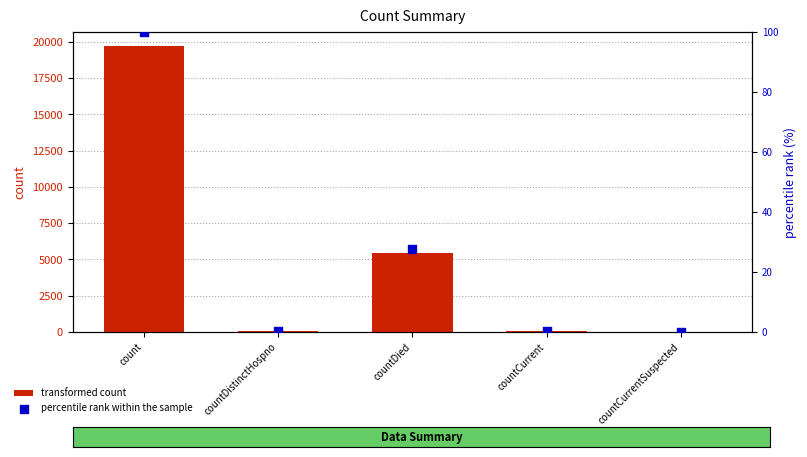

Which series has the largest total across all categories?

transformed count